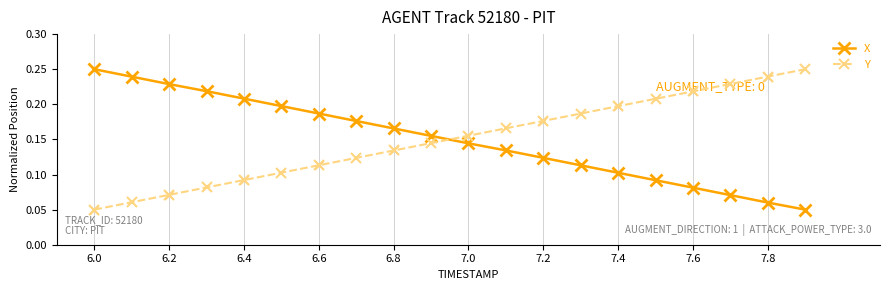

How many intersections are there between X and Y?

1